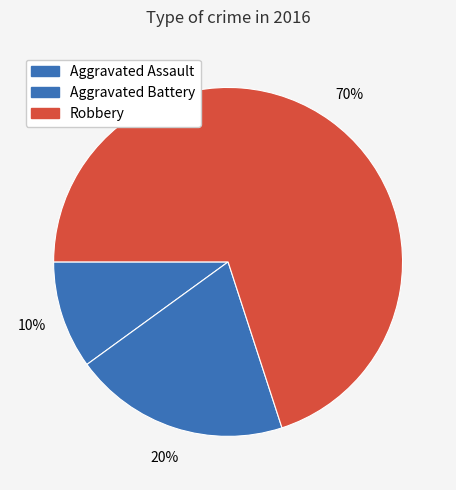

Is Robbery the majority of the pie?

Yes